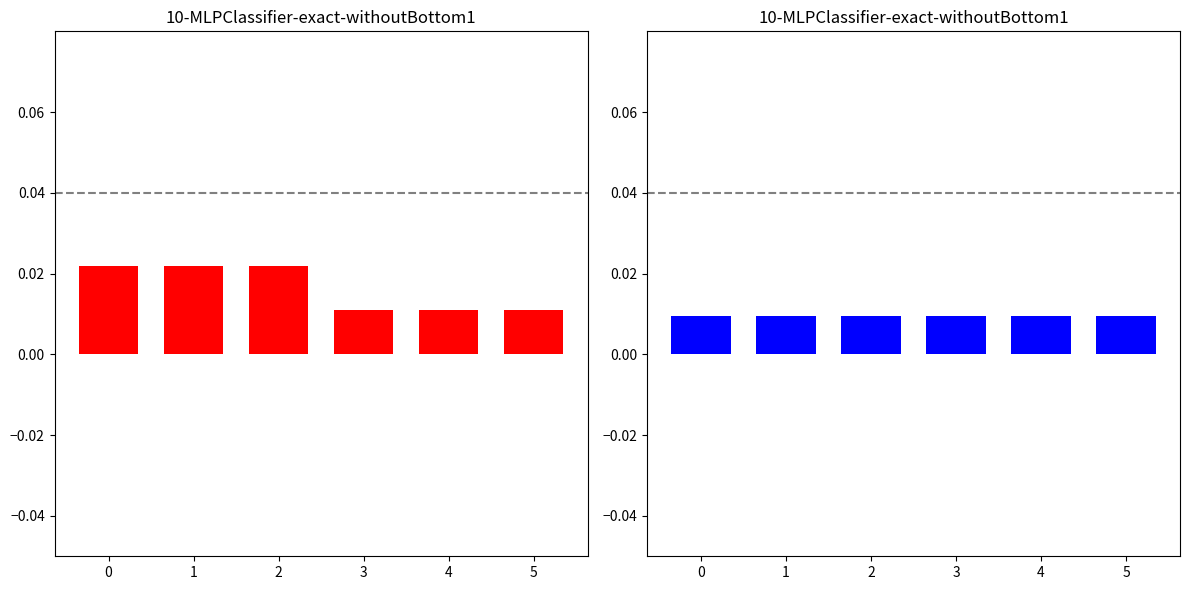

Rank the series by their average value, from highest to lowest.

Diesel Generator, Owned PV